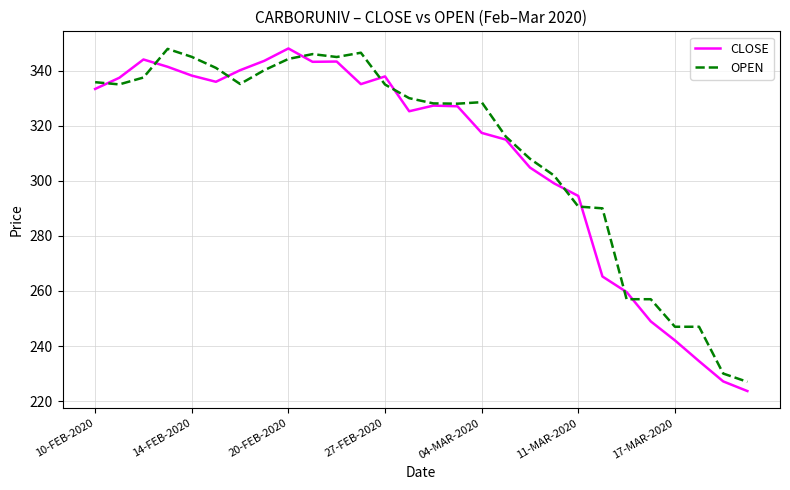

How many values in the OPEN series are below 330?

14